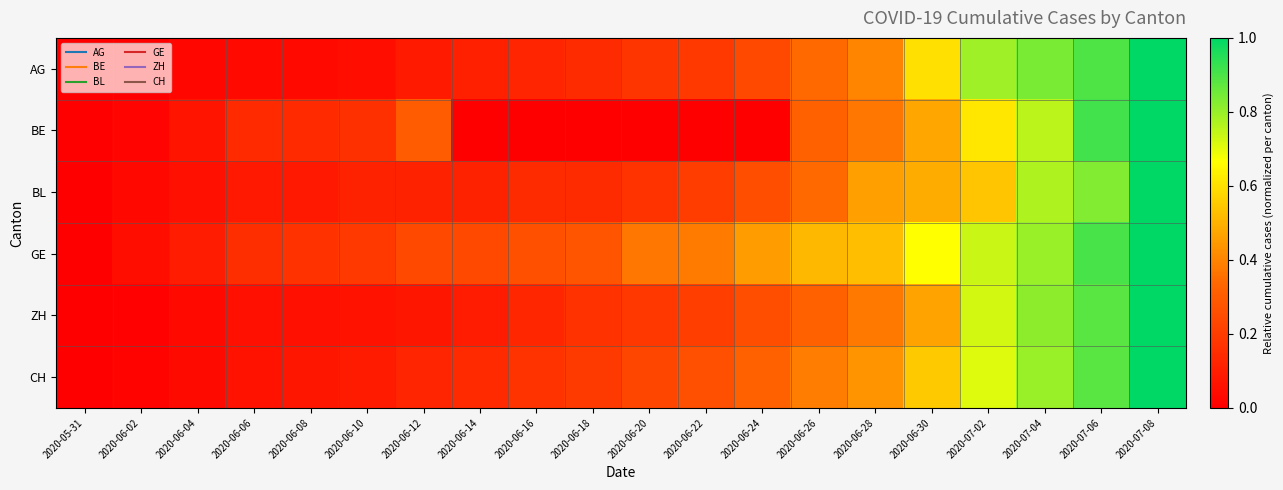

Reading left to right, extract all data points from this chart.

AG: 2020-05-31=0.0	2020-06-02=0.0	2020-06-04=0.0	2020-06-06=0.0	2020-06-08=0.0	2020-06-10=0.0	2020-06-12=0.1	2020-06-14=0.1	2020-06-16=0.1	2020-06-18=0.1	2020-06-20=0.2	2020-06-22=0.2	2020-06-24=0.2	2020-06-26=0.3	2020-06-28=0.4	2020-06-30=0.6	2020-07-02=0.8	2020-07-04=0.8	2020-07-06=0.9	2020-07-08=1.0
BE: 2020-05-31=0.0	2020-06-02=0.0	2020-06-04=0.1	2020-06-06=0.1	2020-06-08=0.1	2020-06-10=0.2	2020-06-12=0.3	2020-06-14=0.0	2020-06-16=0.0	2020-06-18=0.0	2020-06-20=0.0	2020-06-22=0.0	2020-06-24=0.0	2020-06-26=0.3	2020-06-28=0.4	2020-06-30=0.5	2020-07-02=0.6	2020-07-04=0.8	2020-07-06=0.9	2020-07-08=1.0
BL: 2020-05-31=0.0	2020-06-02=0.0	2020-06-04=0.1	2020-06-06=0.1	2020-06-08=0.1	2020-06-10=0.1	2020-06-12=0.1	2020-06-14=0.1	2020-06-16=0.1	2020-06-18=0.1	2020-06-20=0.2	2020-06-22=0.2	2020-06-24=0.3	2020-06-26=0.3	2020-06-28=0.5	2020-06-30=0.5	2020-07-02=0.5	2020-07-04=0.8	2020-07-06=0.8	2020-07-08=1.0
GE: 2020-05-31=0.0	2020-06-02=0.0	2020-06-04=0.1	2020-06-06=0.2	2020-06-08=0.2	2020-06-10=0.2	2020-06-12=0.2	2020-06-14=0.2	2020-06-16=0.3	2020-06-18=0.3	2020-06-20=0.4	2020-06-22=0.4	2020-06-24=0.5	2020-06-26=0.5	2020-06-28=0.5	2020-06-30=0.7	2020-07-02=0.7	2020-07-04=0.8	2020-07-06=0.9	2020-07-08=1.0
ZH: 2020-05-31=0.0	2020-06-02=0.0	2020-06-04=0.0	2020-06-06=0.1	2020-06-08=0.1	2020-06-10=0.1	2020-06-12=0.1	2020-06-14=0.1	2020-06-16=0.1	2020-06-18=0.2	2020-06-20=0.2	2020-06-22=0.2	2020-06-24=0.3	2020-06-26=0.3	2020-06-28=0.4	2020-06-30=0.5	2020-07-02=0.7	2020-07-04=0.8	2020-07-06=0.9	2020-07-08=1.0
CH: 2020-05-31=0.0	2020-06-02=0.0	2020-06-04=0.0	2020-06-06=0.1	2020-06-08=0.1	2020-06-10=0.1	2020-06-12=0.1	2020-06-14=0.1	2020-06-16=0.2	2020-06-18=0.2	2020-06-20=0.2	2020-06-22=0.3	2020-06-24=0.3	2020-06-26=0.4	2020-06-28=0.4	2020-06-30=0.6	2020-07-02=0.7	2020-07-04=0.8	2020-07-06=0.9	2020-07-08=1.0